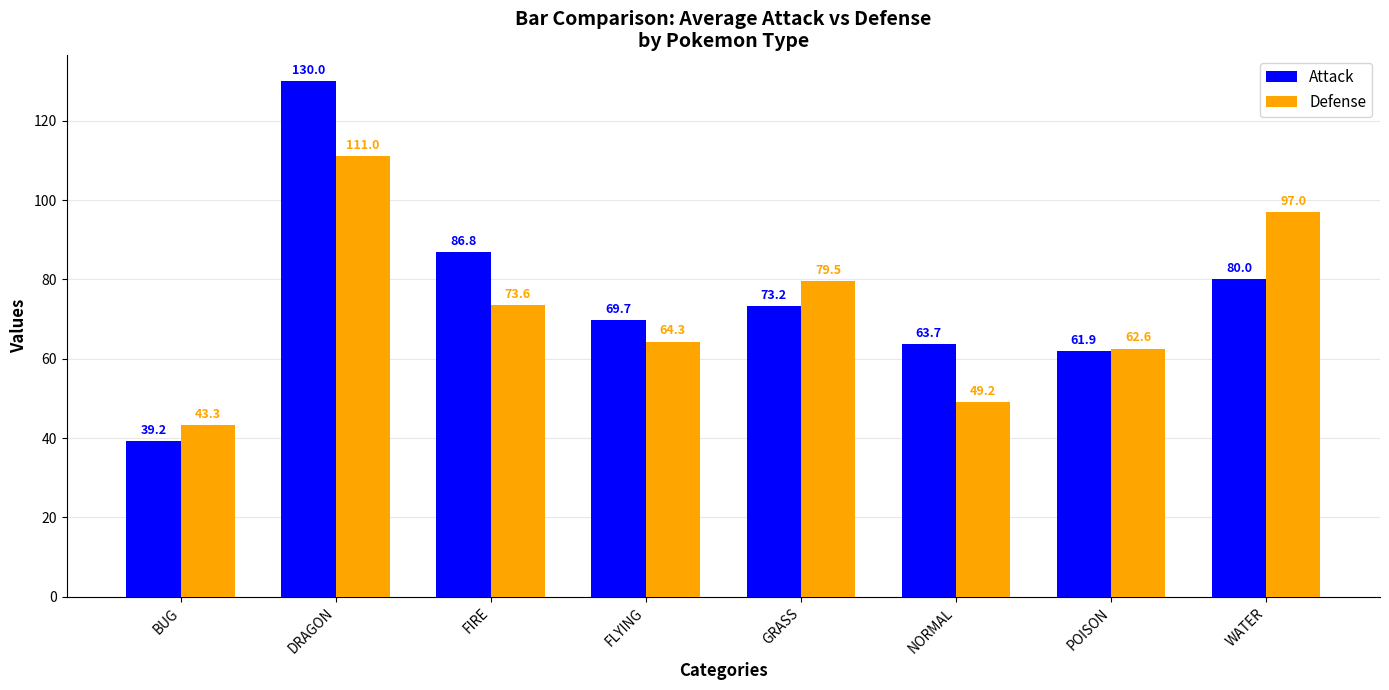

At how many categories does at least one series exceed 80?

3